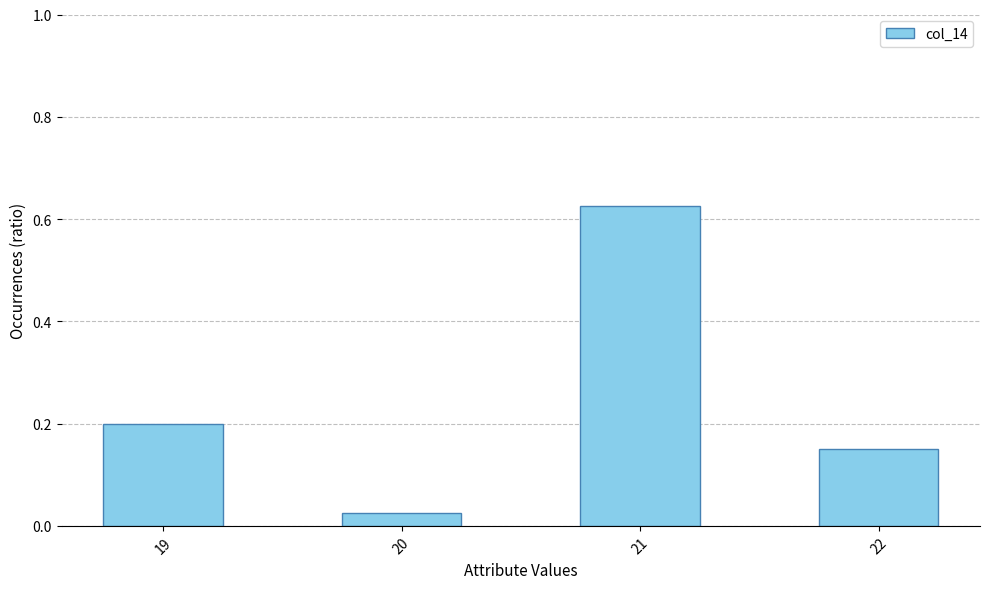

Between 20 and 22, which is larger?

22